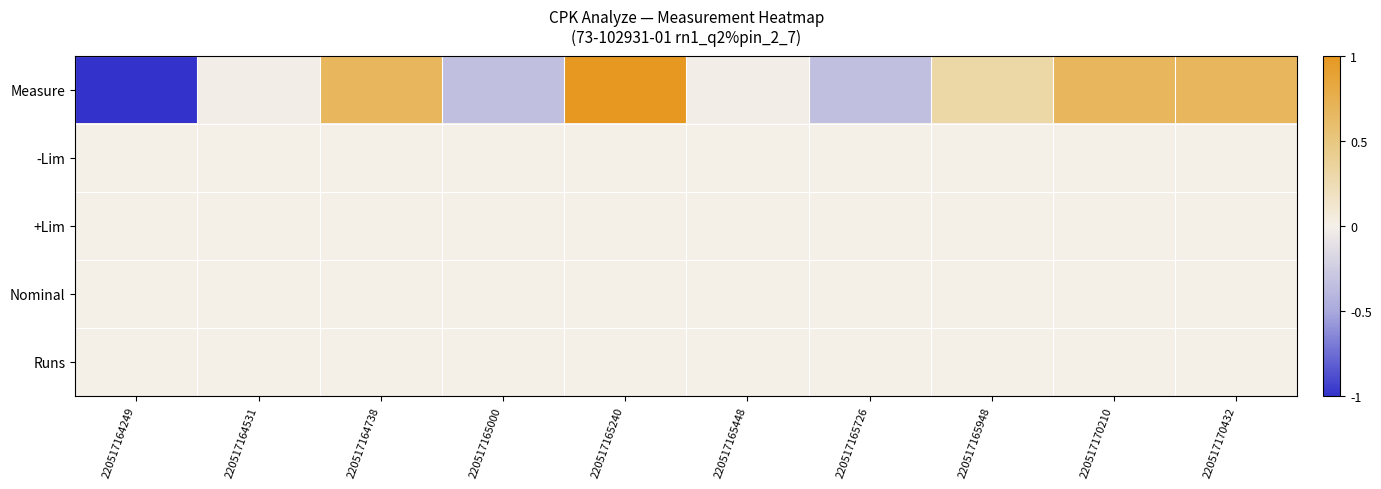

What is the maximum value shown in the chart?

1.0